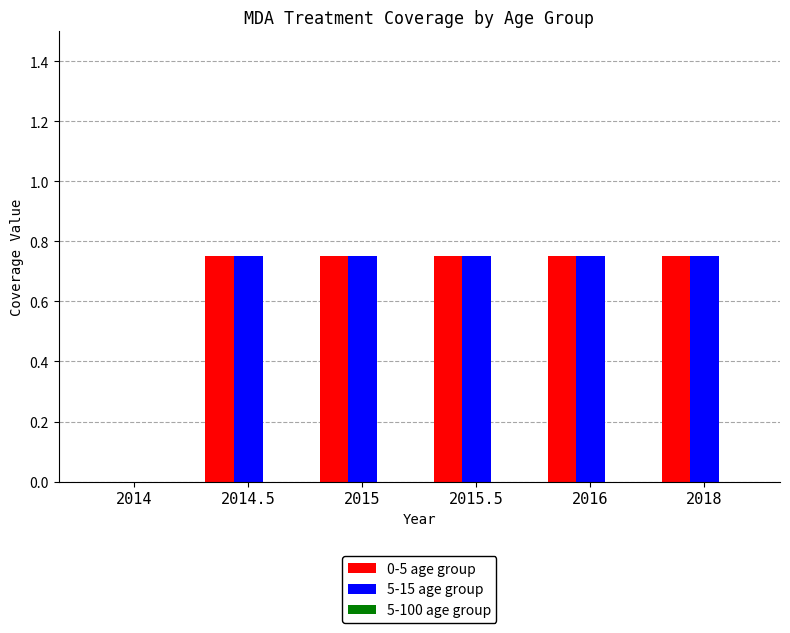

Where is 5-15 age group nearest to the value 0?

2014